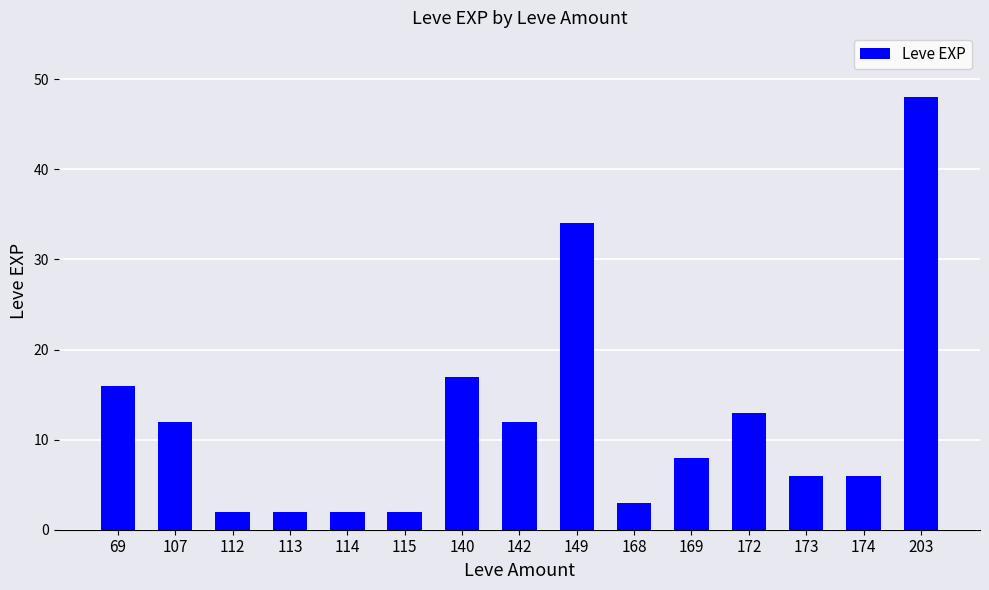

What is the average value?

12